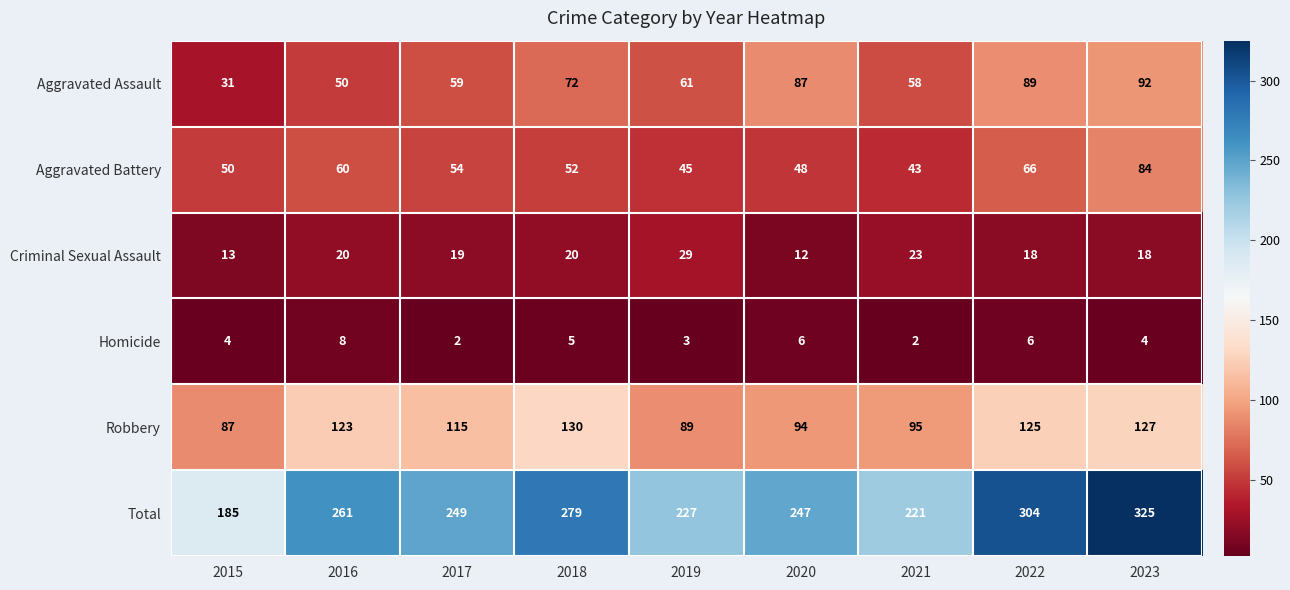

Where does the Aggravated Battery series first go above 52?

2016